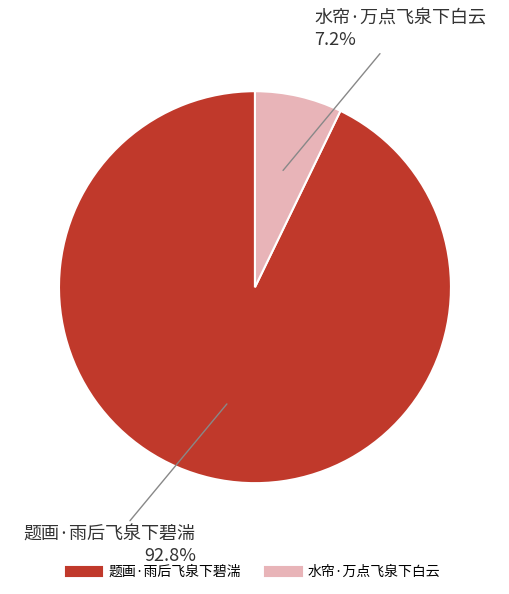

To the nearest percent, what percentage of the pie is 题画·雨后飞泉下碧湍?

93%